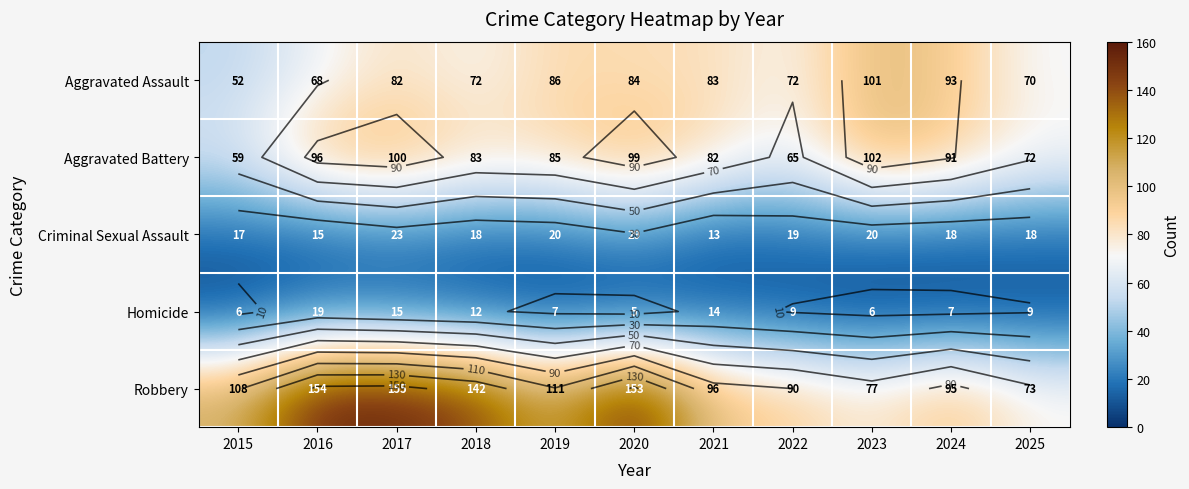

At which label is Criminal Sexual Assault closest to 21?

2019